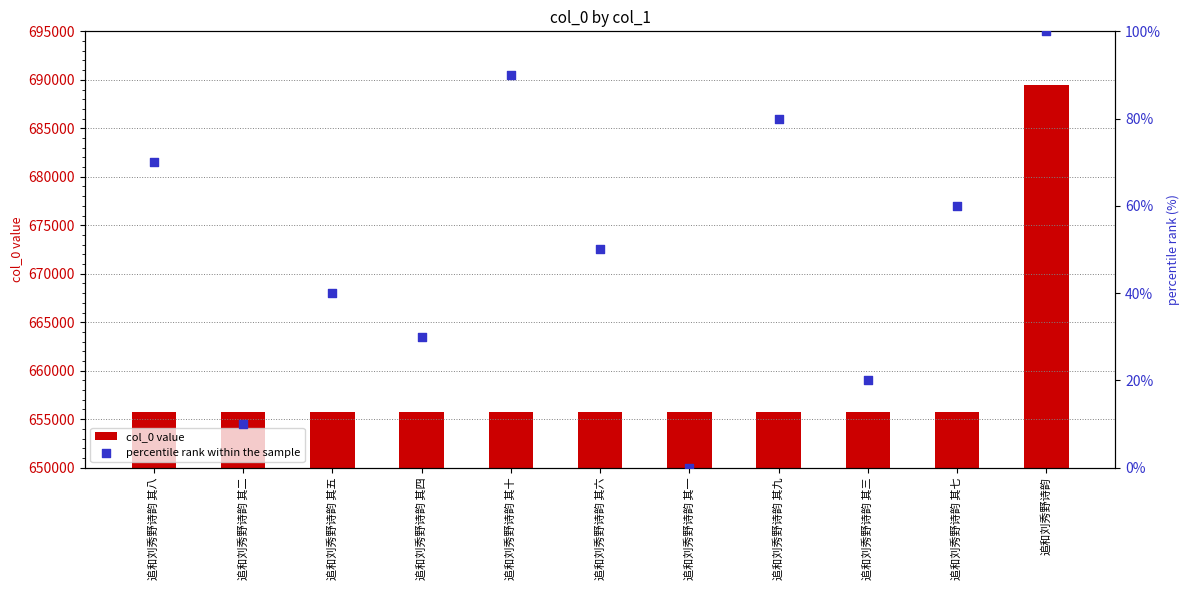

Which series has the largest total across all categories?

col_0 value